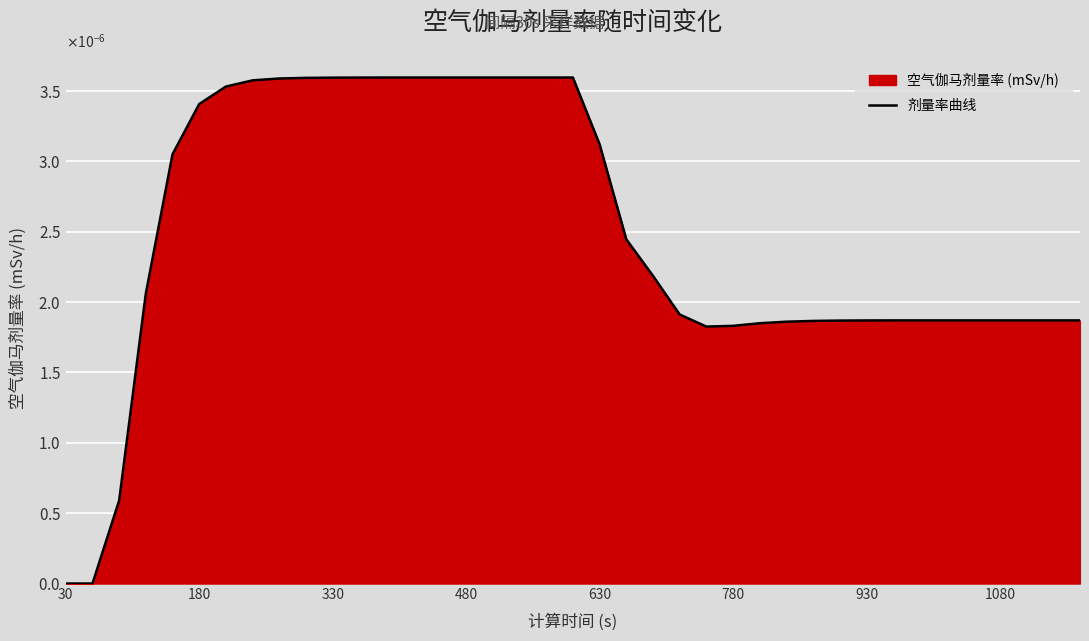

Does the chart display data point markers on the line(s)?

No